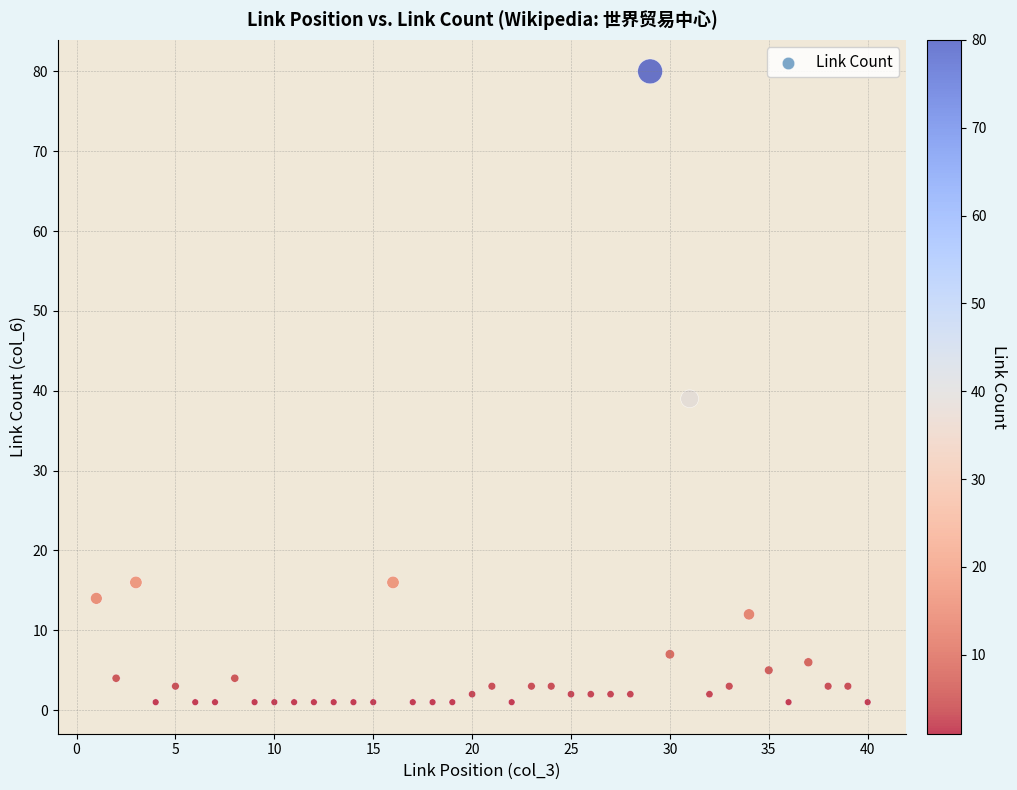

What Y value in the scatter plot is closest to 40?

39